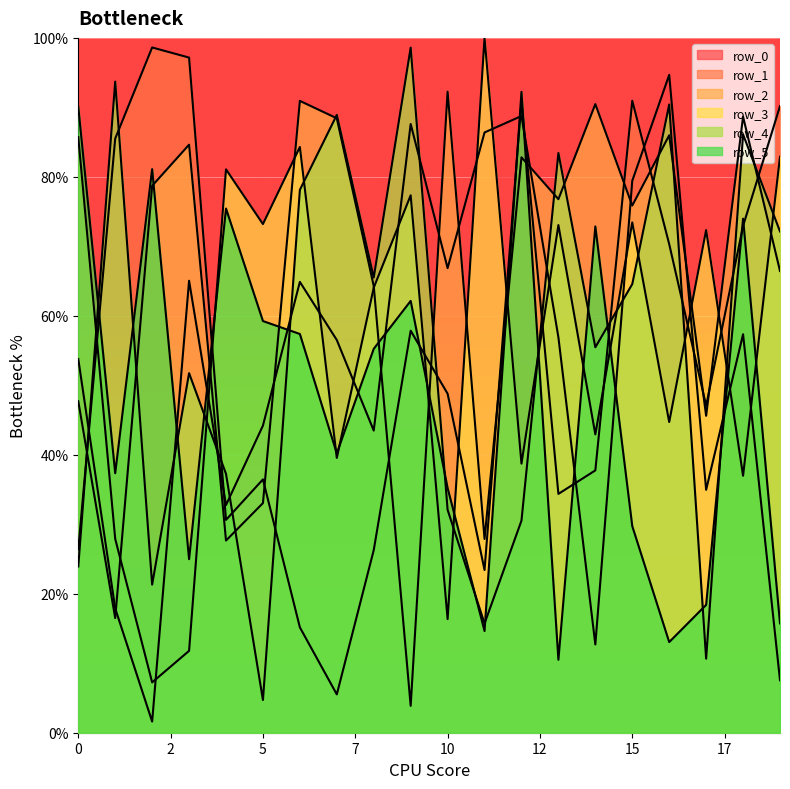

True or false: row_2 has a value of 90.5 at 14.

True